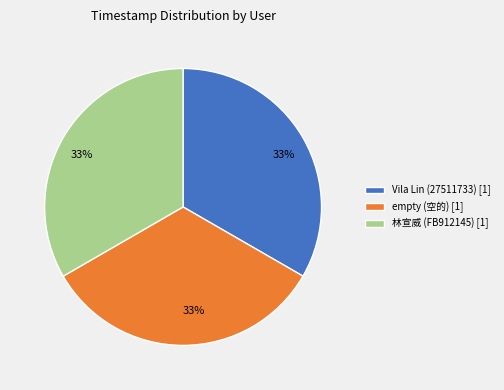

To the nearest percent, what is the average slice percentage?

33%